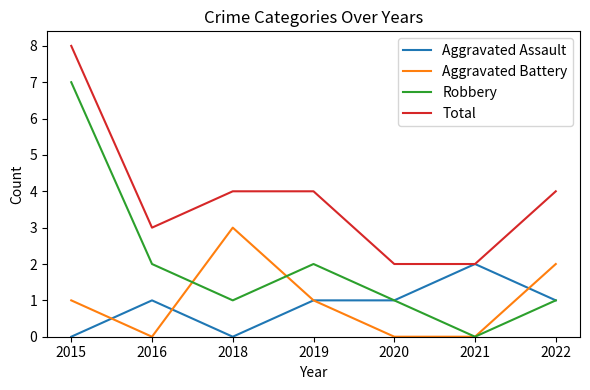

Rank the series by their maximum value, from lowest to highest.

Aggravated Assault, Aggravated Battery, Robbery, Total